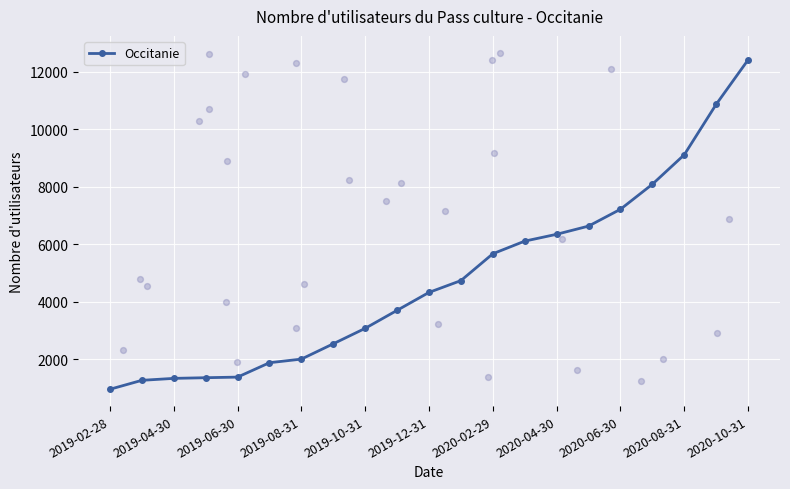

What is the highest value of the Occitanie series?

12416